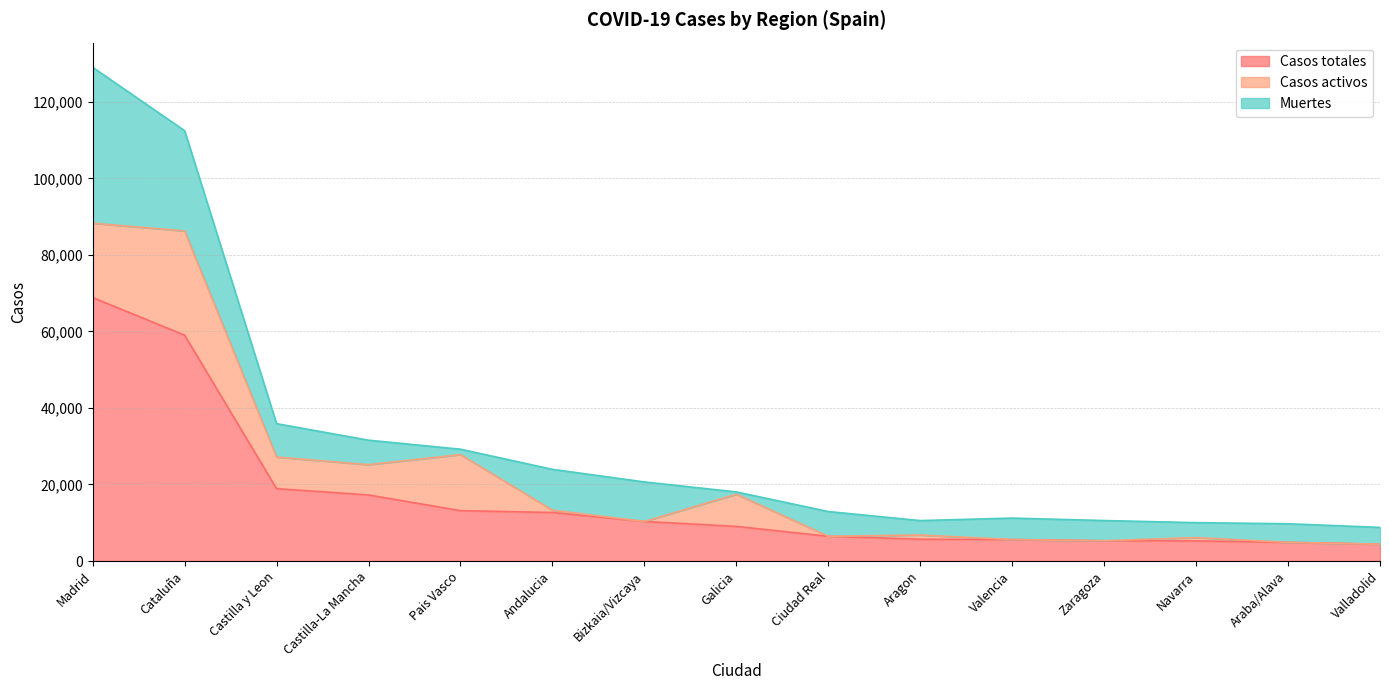

At which label is Casos totales closest to 36622?

Castilla y Leon